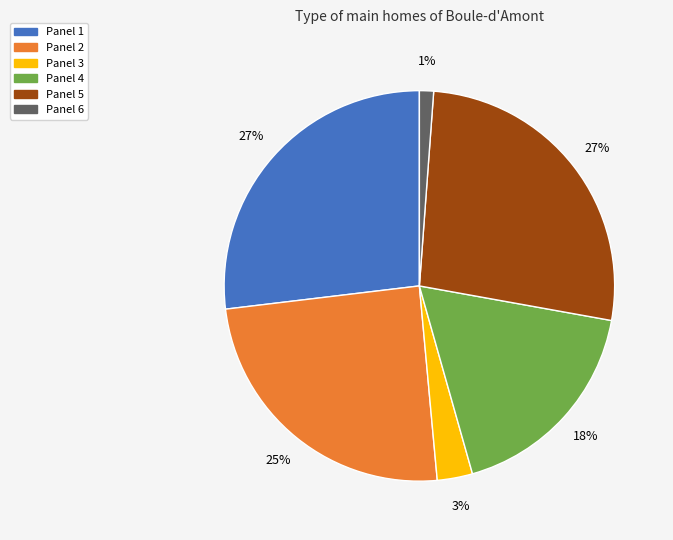

Does Panel 3 represent more than half of the total?

No